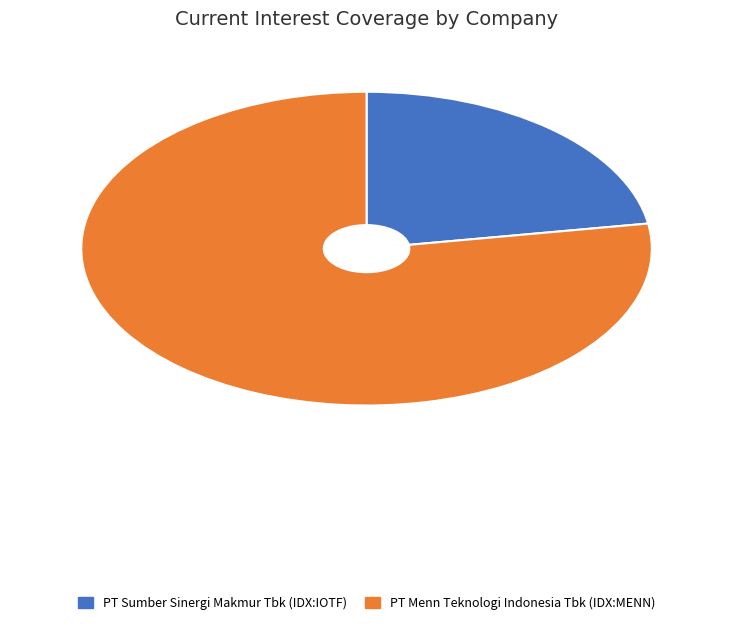

Which category has the biggest portion of the pie?

PT Menn Teknologi Indonesia Tbk (IDX:MENN)